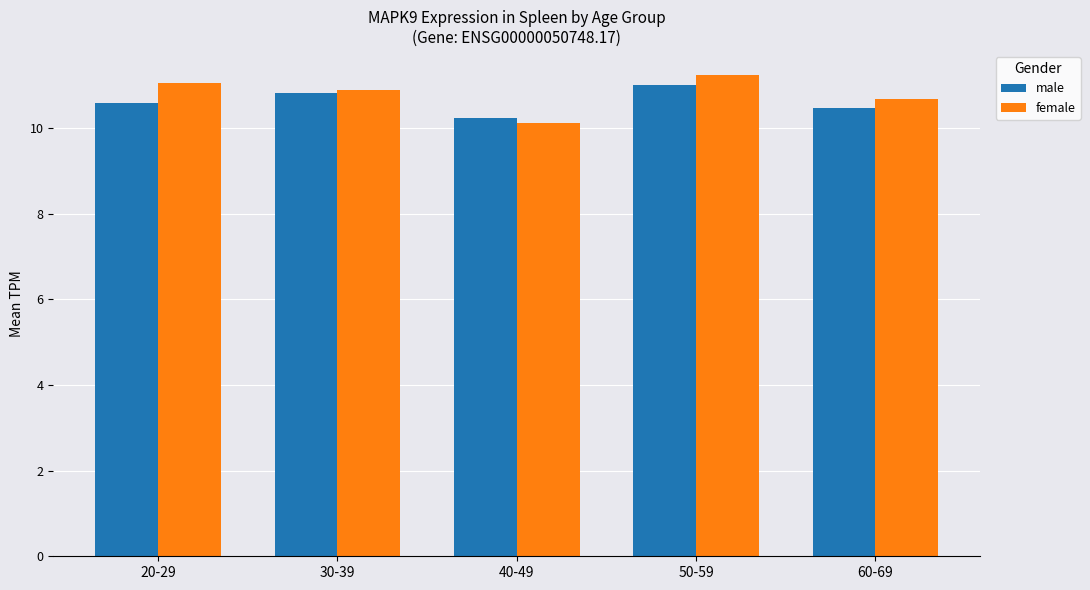

Reading left to right, transcribe all the data shown in this chart.

male: 10.6	10.8	10.2	11.0	10.5
female: 11.1	10.9	10.1	11.2	10.7